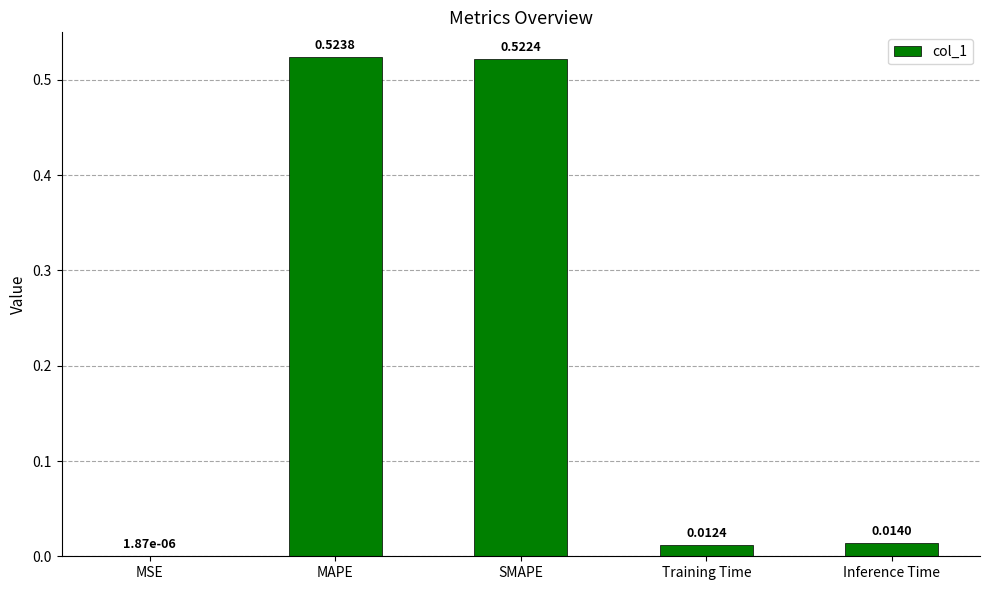

What is the sum of all values?

1.1